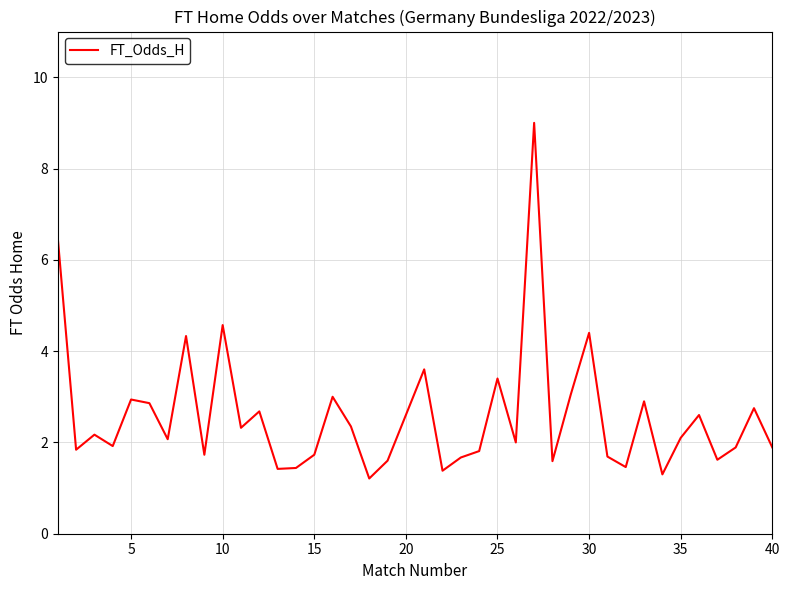

What is the minimum value shown in the chart?

1.2